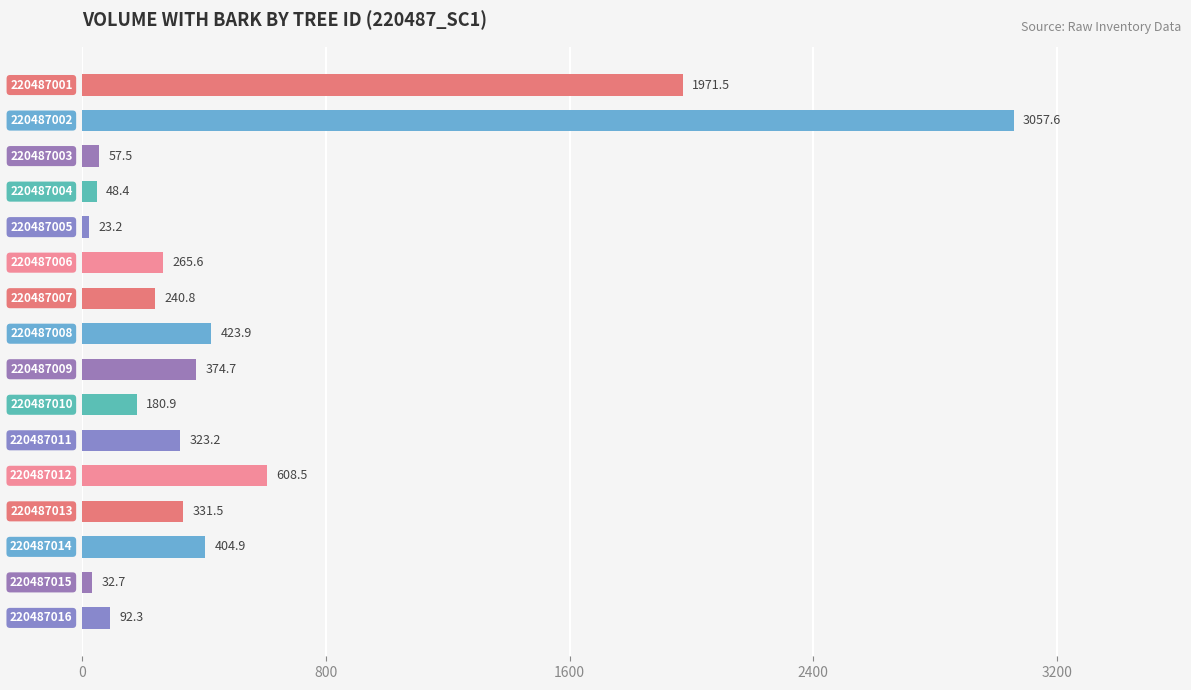

How many data points does each series have?

16